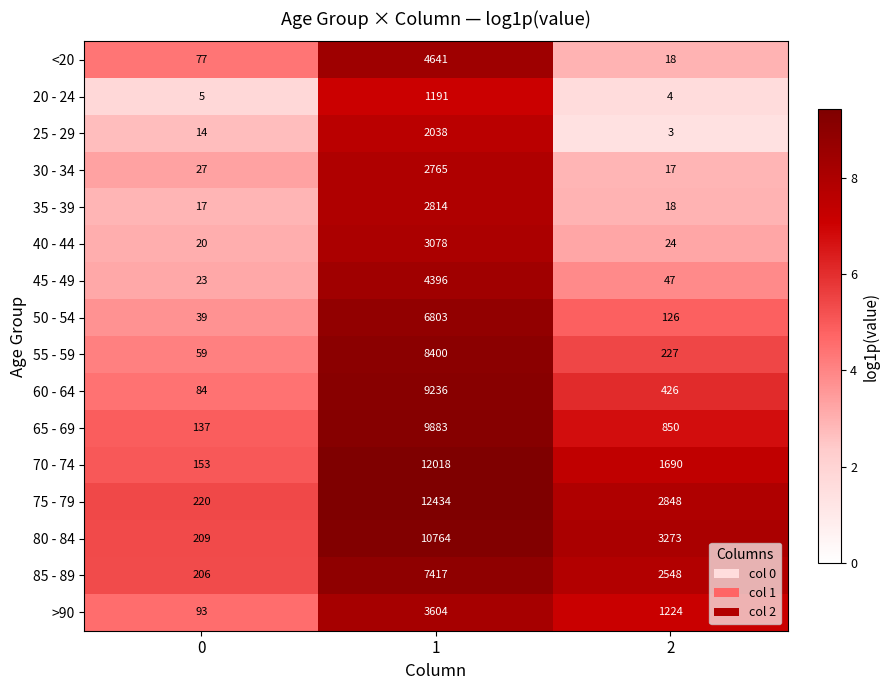

What is the approximate value of 30 - 34 at 0, to the nearest 10?

30